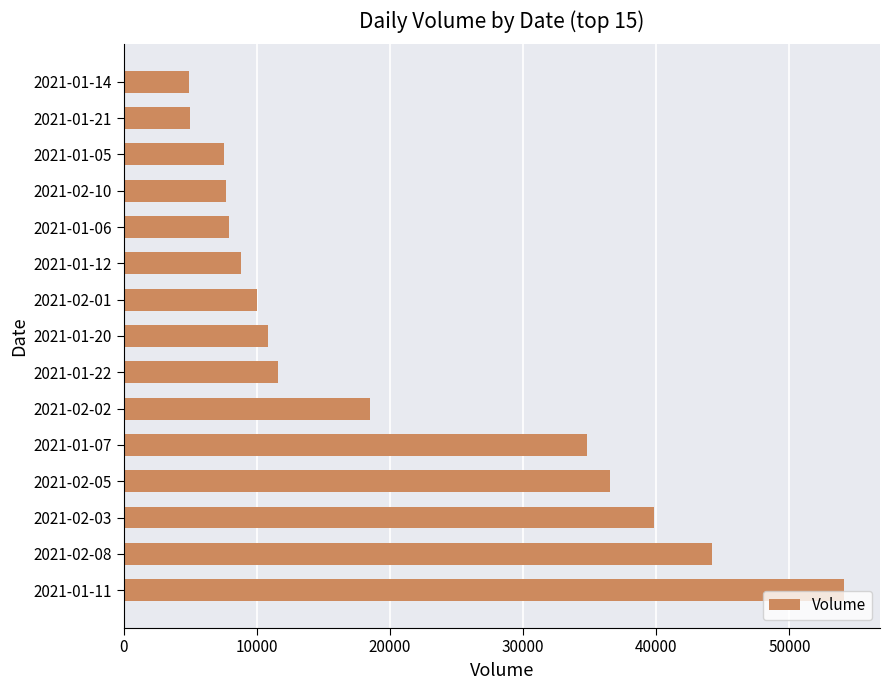

What is the difference between the maximum and second lowest values?

49100